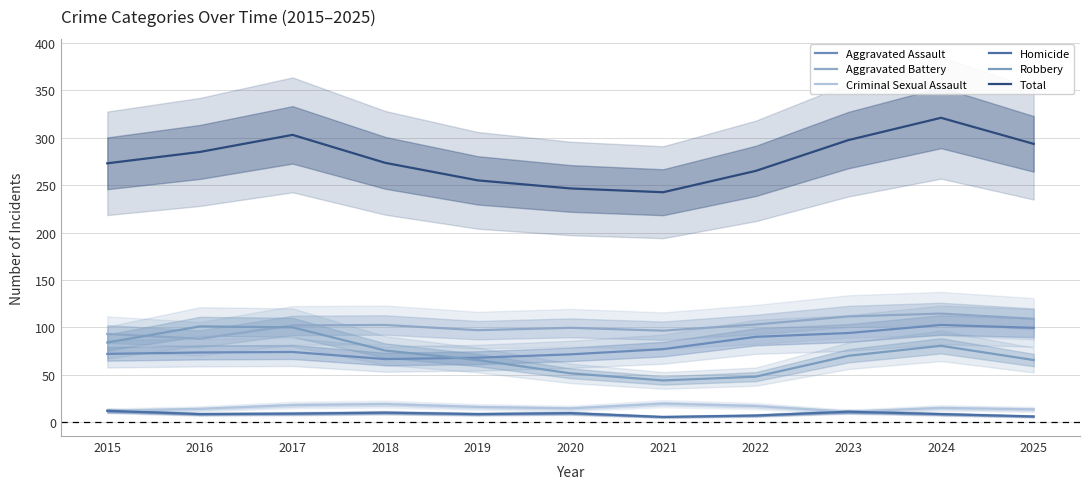

Which series changed the most between 2023 and 2024?

Total